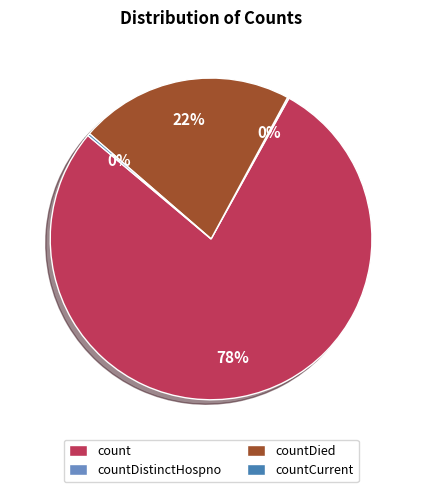

Is there any slice that represents more than half of the pie?

Yes